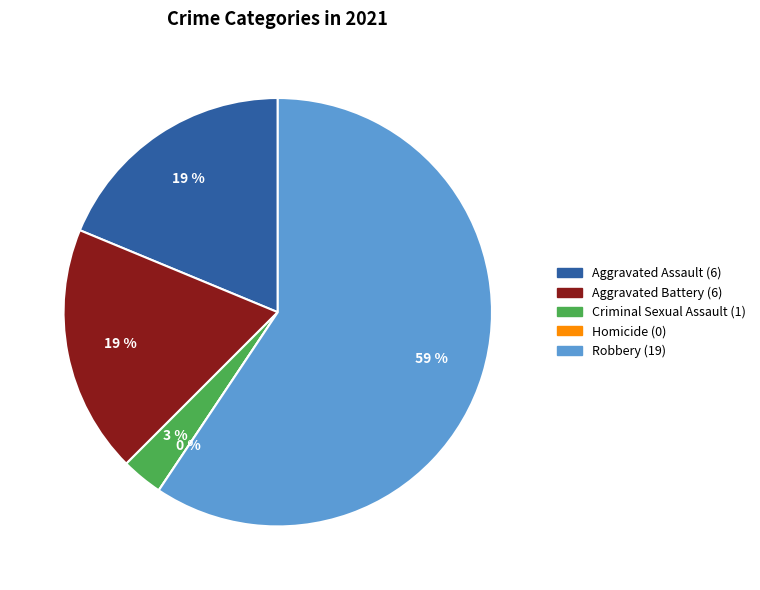

To the nearest percent, what is the difference between the largest and smallest slice percentages?

59%